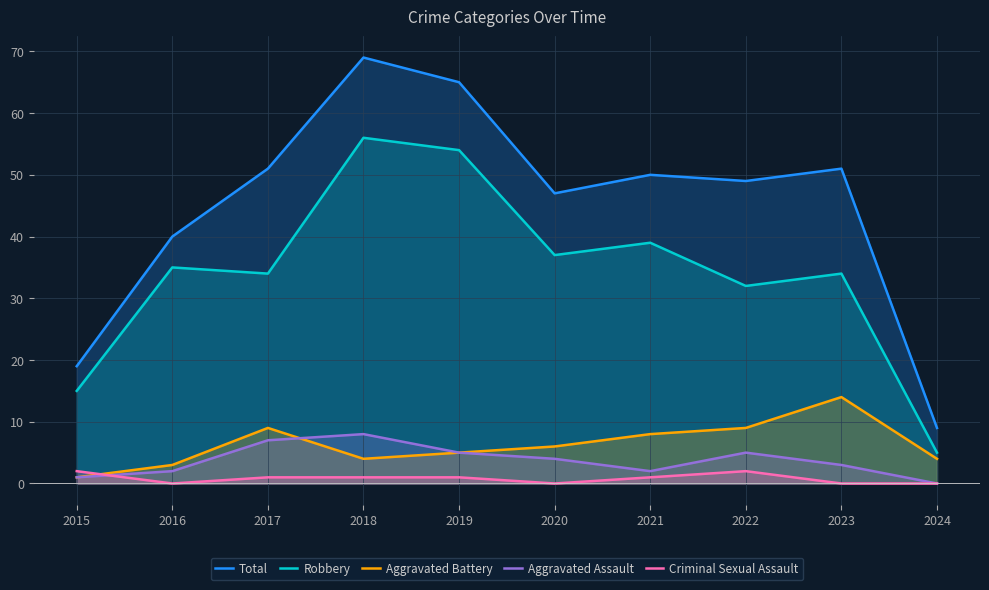

How many values in Aggravated Assault are above zero?

9